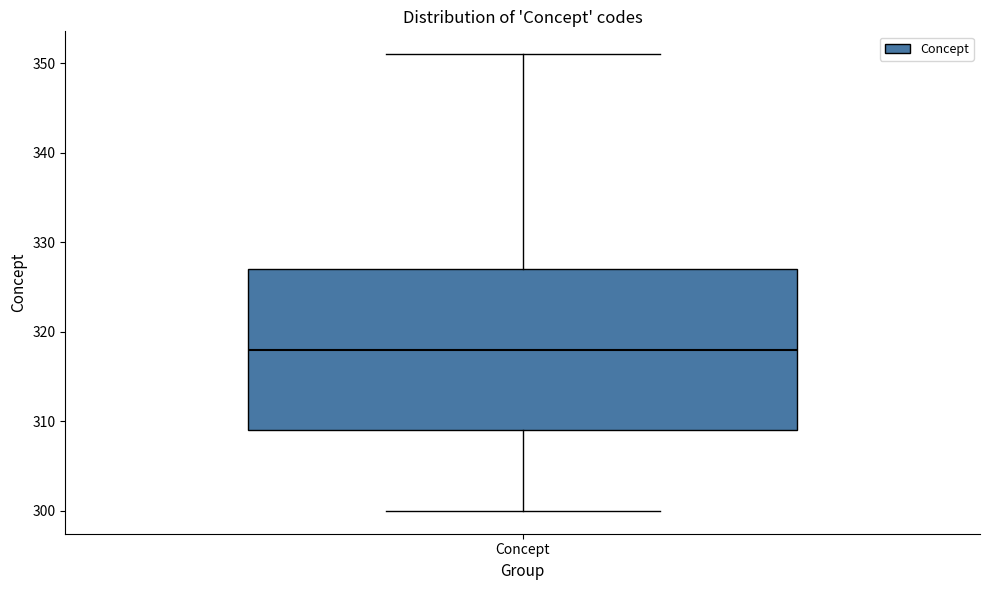

Read this box plot against the y-axis: the position of the median line, the range covered by the box, and the ends of both whiskers. The values are not printed on the chart, so give them approximately, as read against the axis.

median 318, box 309 to 327, whiskers 300 to 351